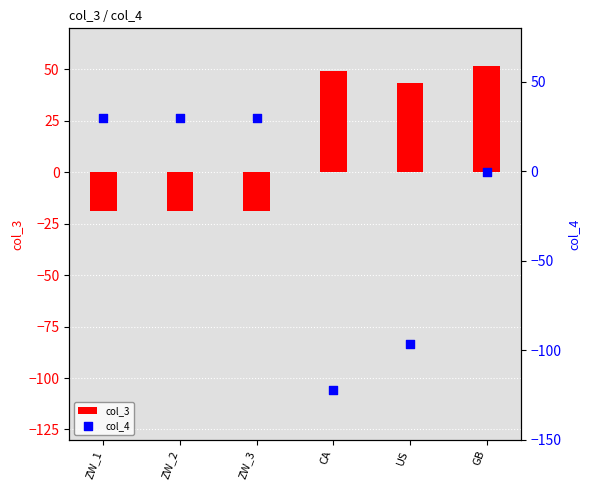

At which category is the sum across all series the highest?

GB